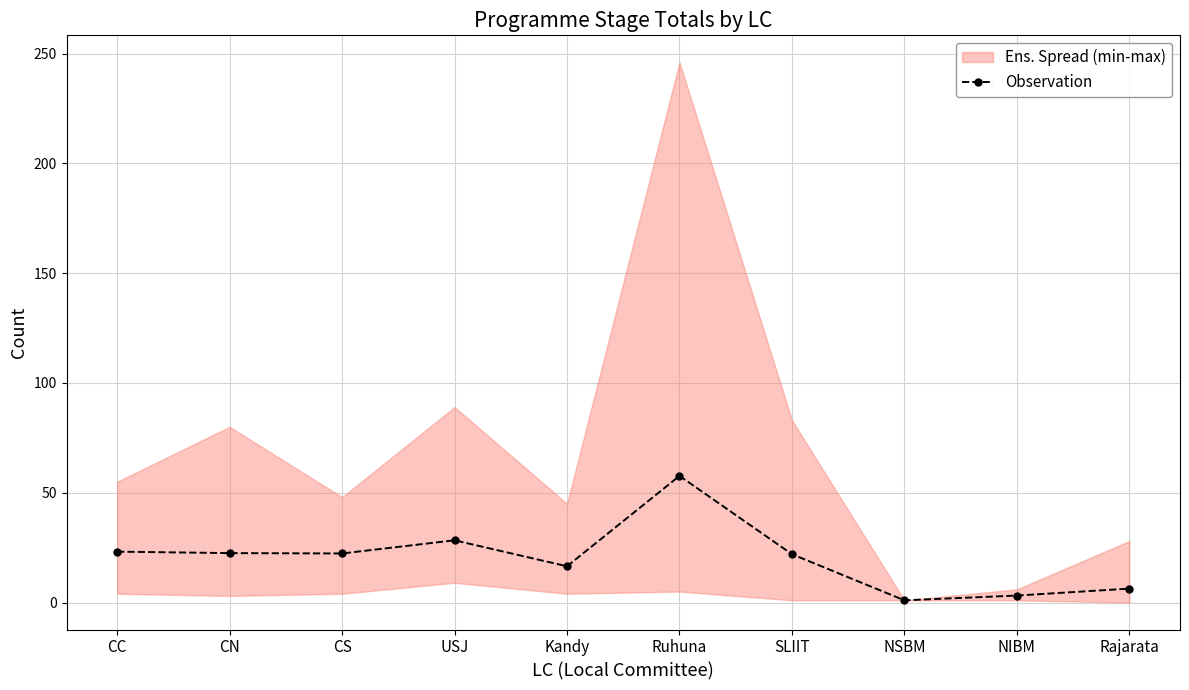

How many interior local peaks (higher than both neighbors) does the data have?

2